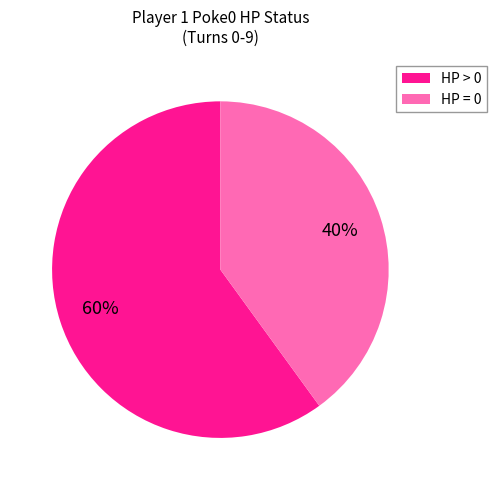

Which slice is the largest?

HP > 0